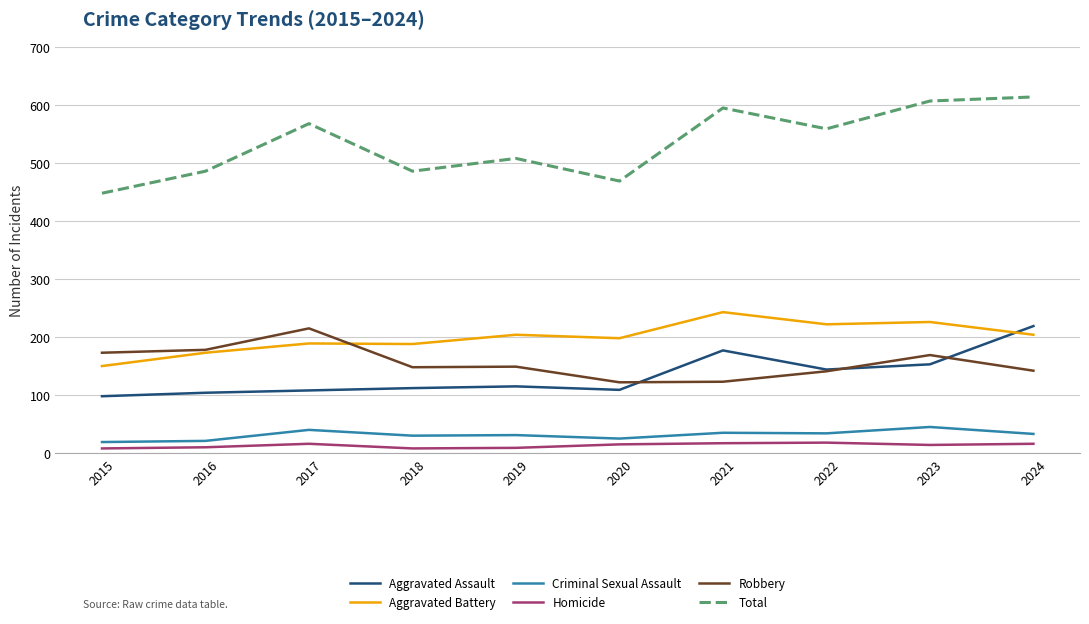

True or false: Aggravated Assault has a value of 115 at 2019.

True